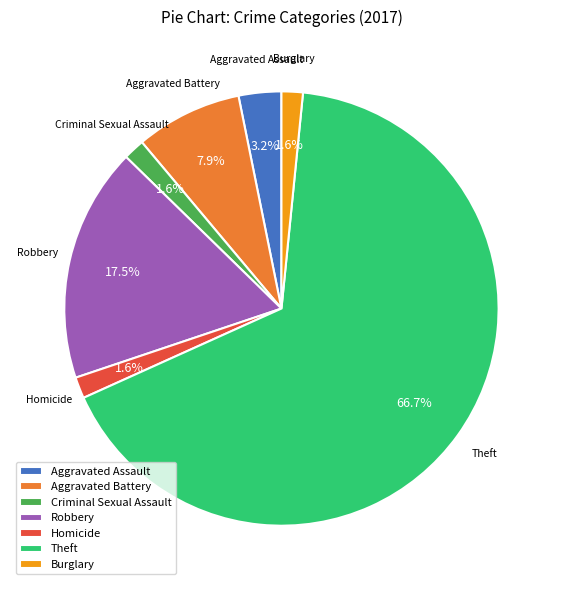

What percentage is the Homicide slice, to the nearest percent?

2%